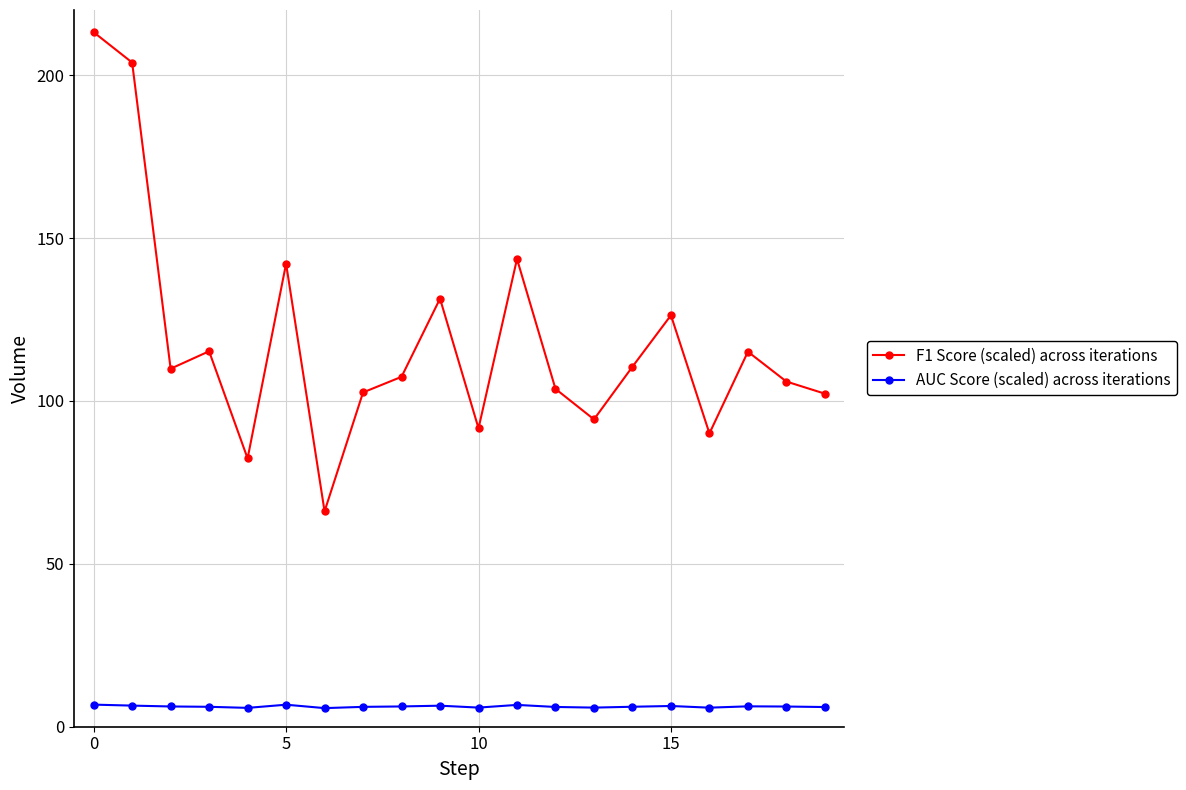

What is the value of the AUC Score (scaled) across iterations point at the 16th from the left?

6.4